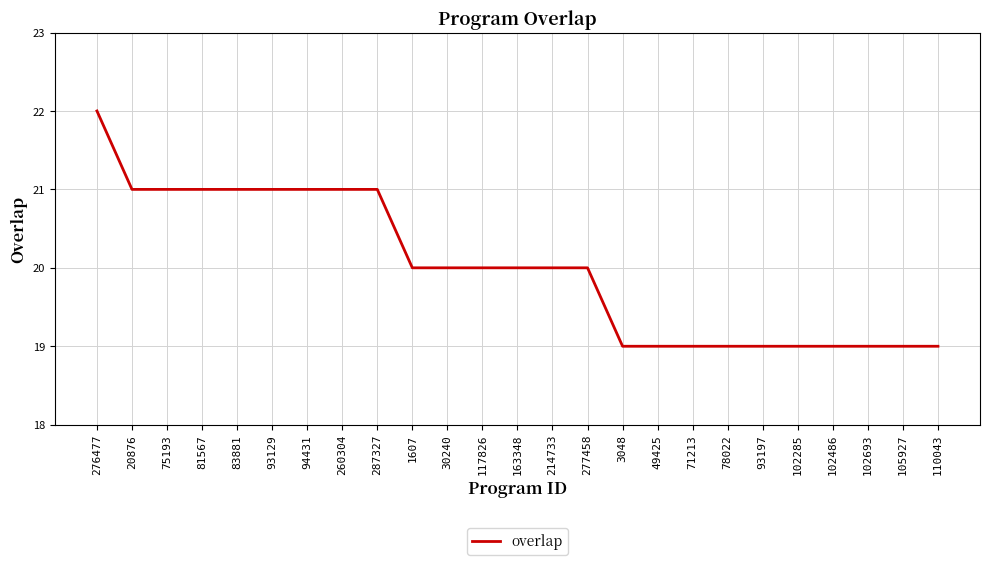

The chart shows a value of 19 at 3048. True or false?

True